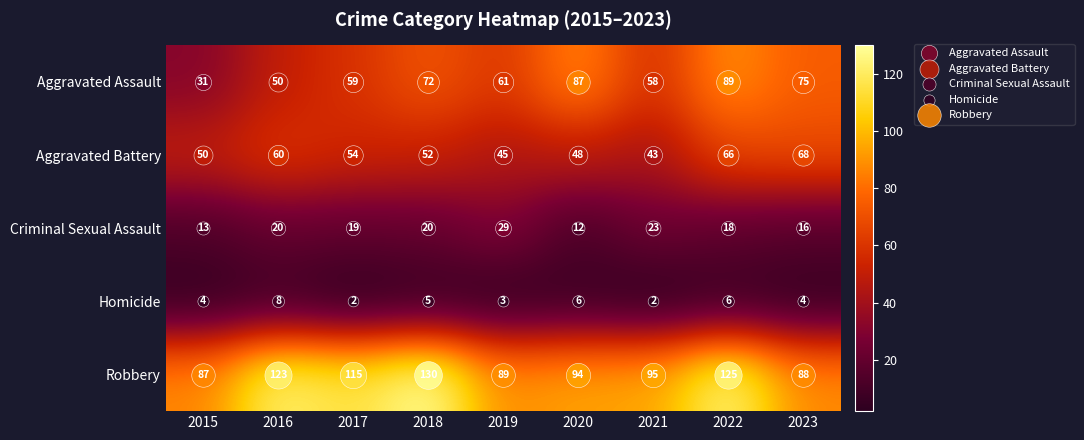

What is the highest value of the Homicide series?

8